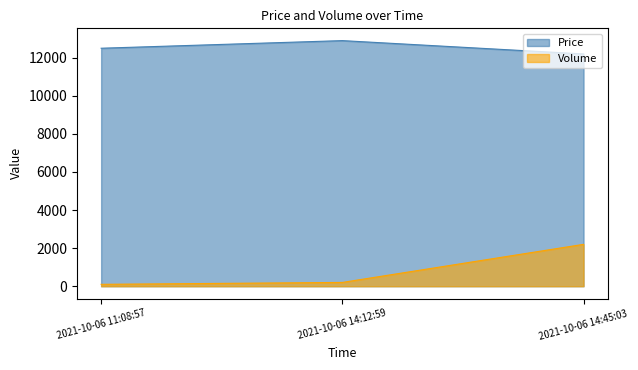

Rank the series by their maximum value, from lowest to highest.

Volume, Price